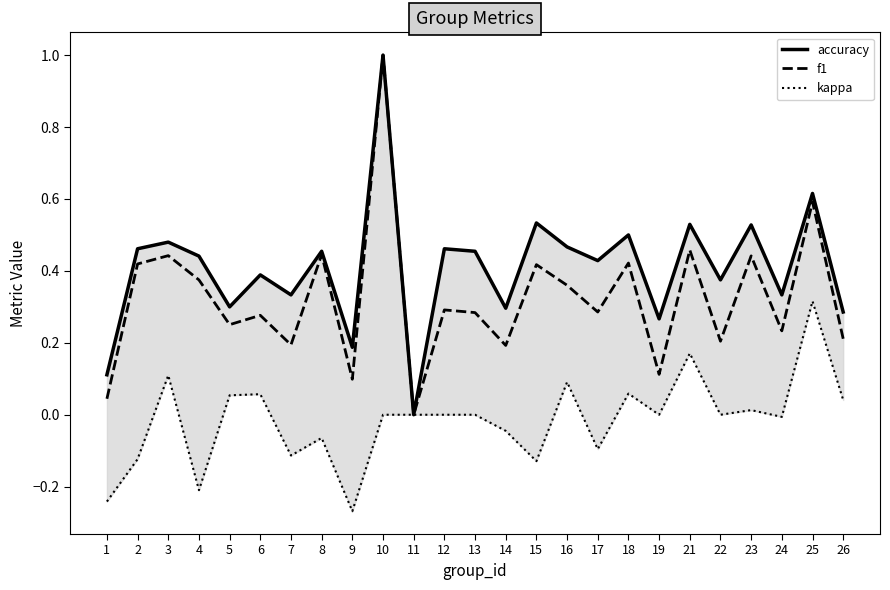

Between 16 and 8, which is larger?

16